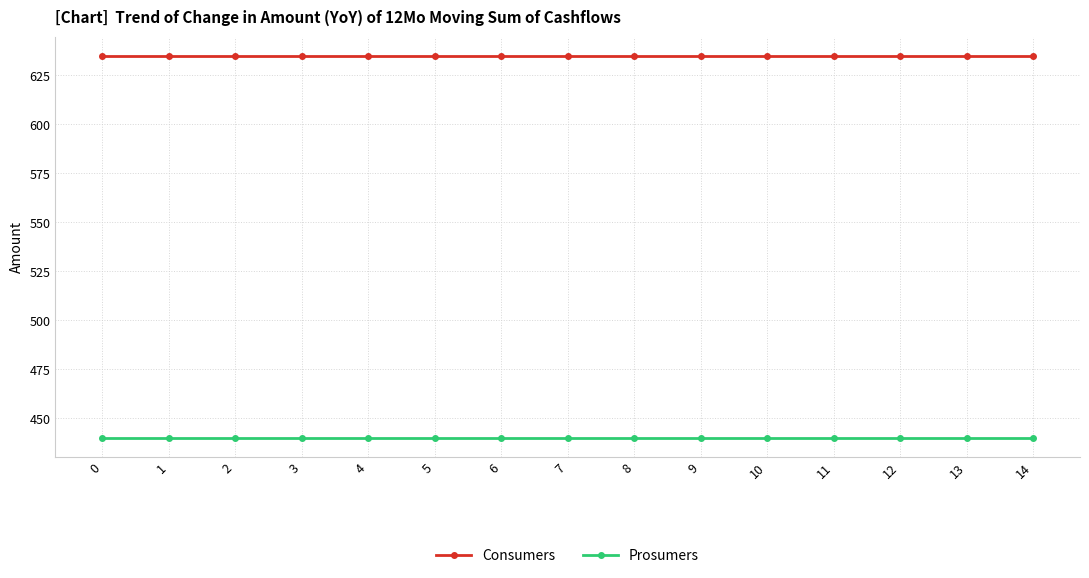

Reading right to left, what are all the values shown in this chart?

Consumers: 14=635	13=635	12=635	11=635	10=635	9=635	8=635	7=635	6=635	5=635	4=635	3=635	2=635	1=635	0=635
Prosumers: 14=440	13=440	12=440	11=440	10=440	9=440	8=440	7=440	6=440	5=440	4=440	3=440	2=440	1=440	0=440